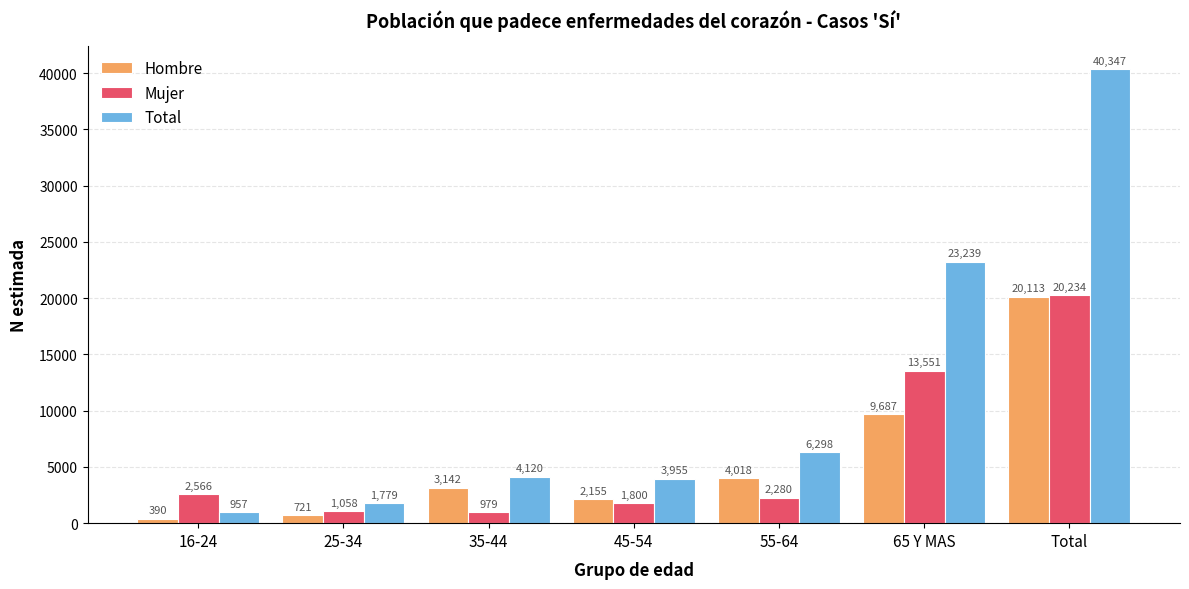

Rank the categories by Hombre value from lowest to highest.

16-24, 25-34, 45-54, 35-44, 55-64, 65 Y MAS, Total